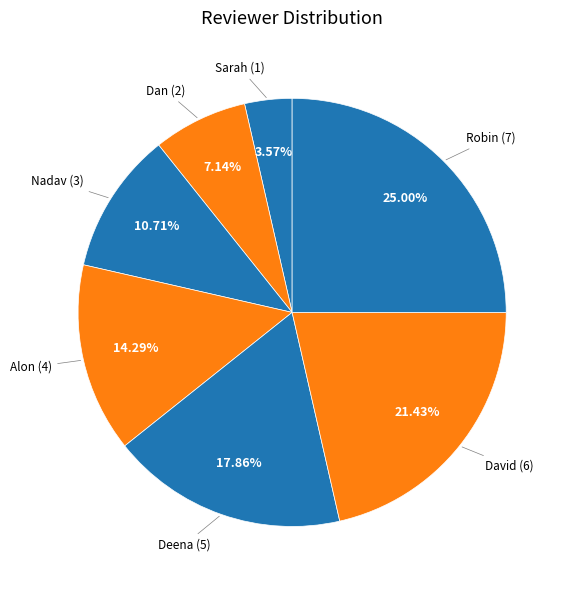

To the nearest percent, what is the average slice percentage?

14%